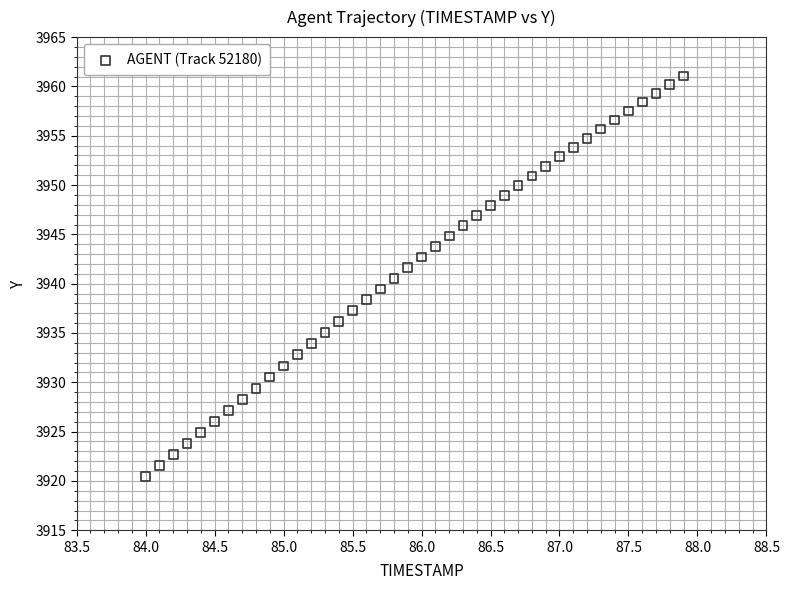

What is the range of X values (max minus min)?

3.9